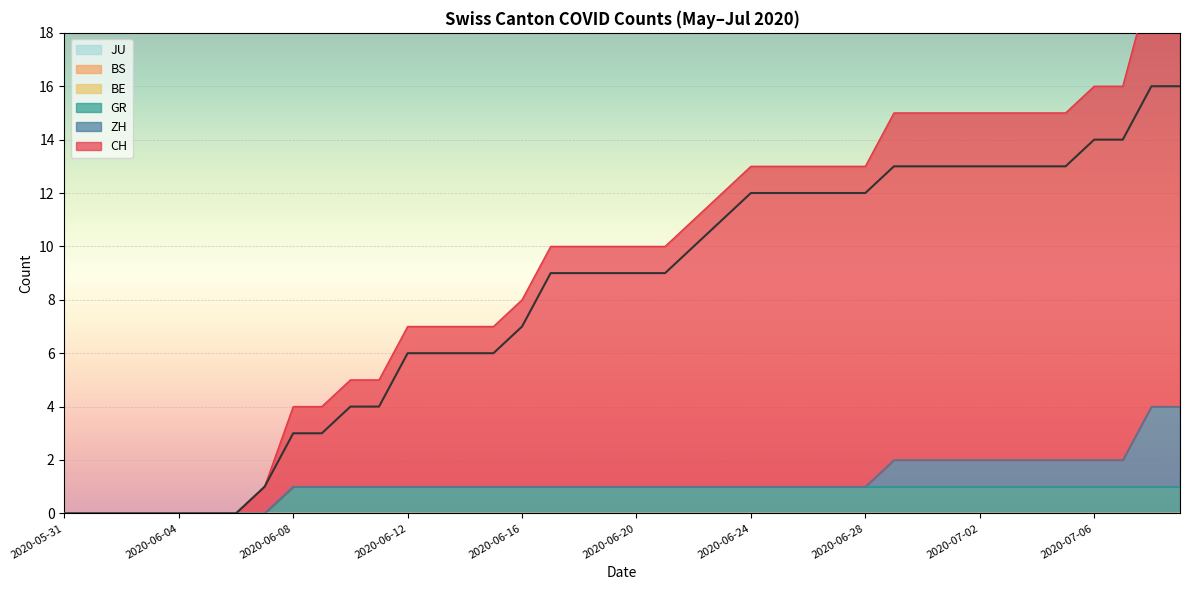

True or false: BS and ZH cross at least once.

False